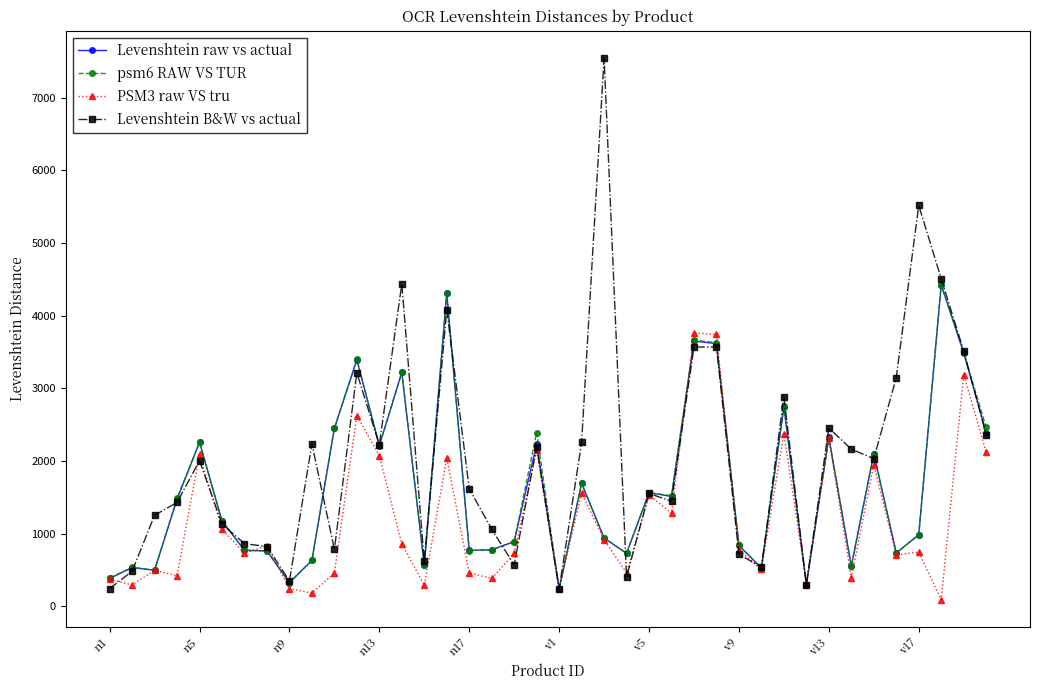

Which series has the largest total across all categories?

Levenshtein B&W vs actual